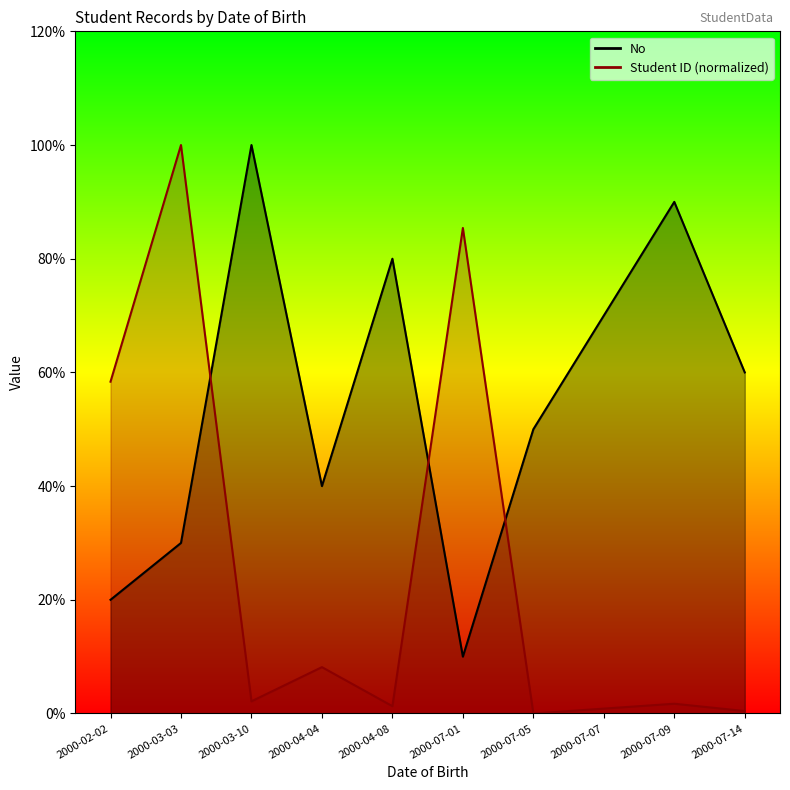

True or false: Student ID and No intersect in this chart.

True